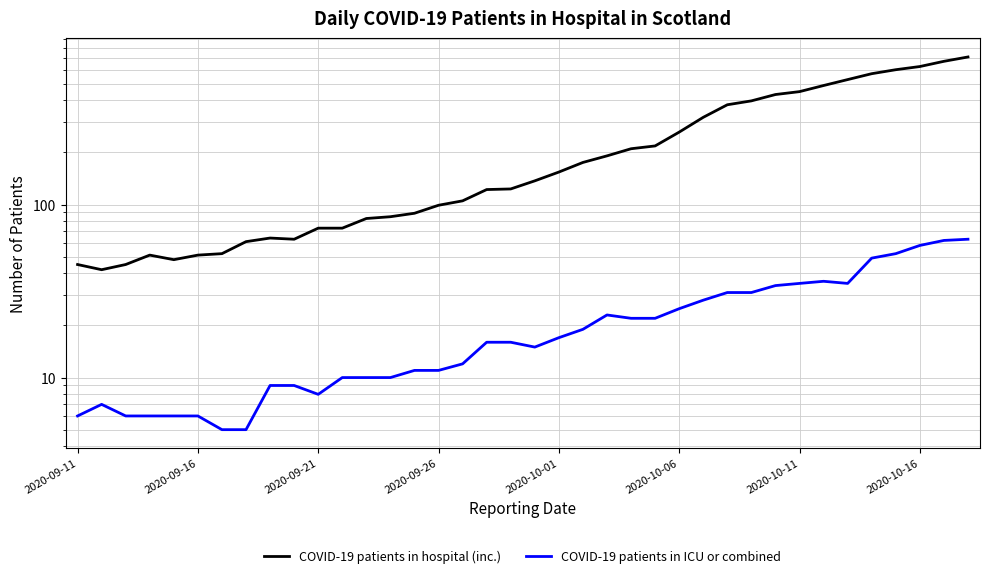

How many series are shown in this chart?

2